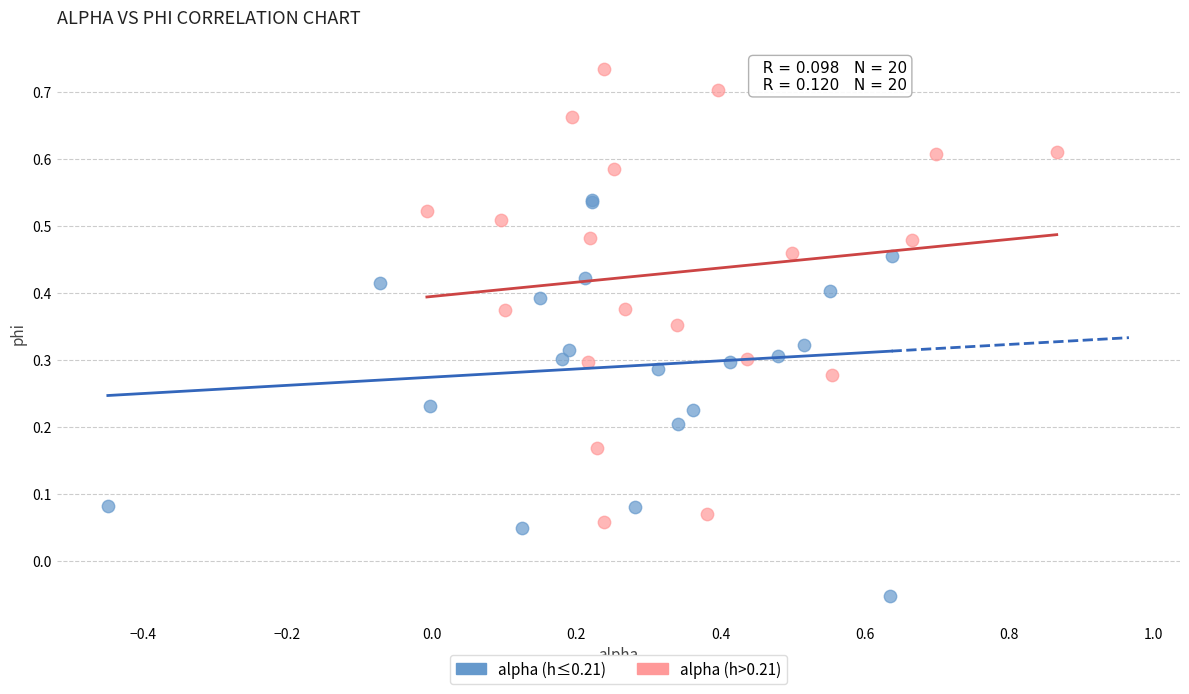

Which series has the largest Y range (max minus min)?

alpha (h>0.21)